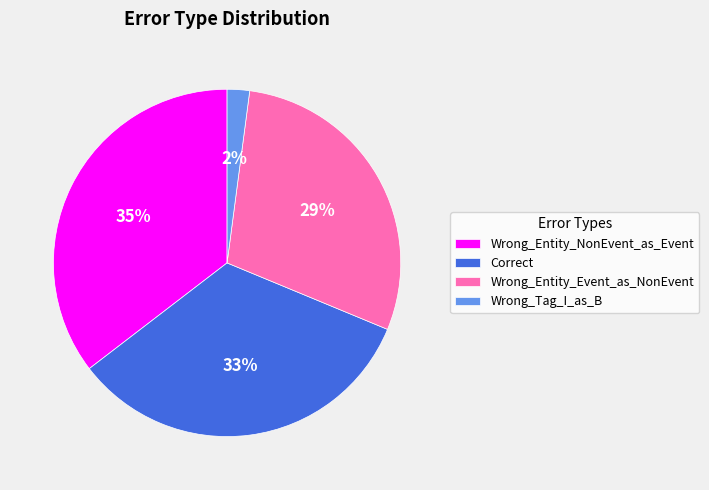

To the nearest percent, what portion does Wrong_Entity_Event_as_NonEvent represent?

29%